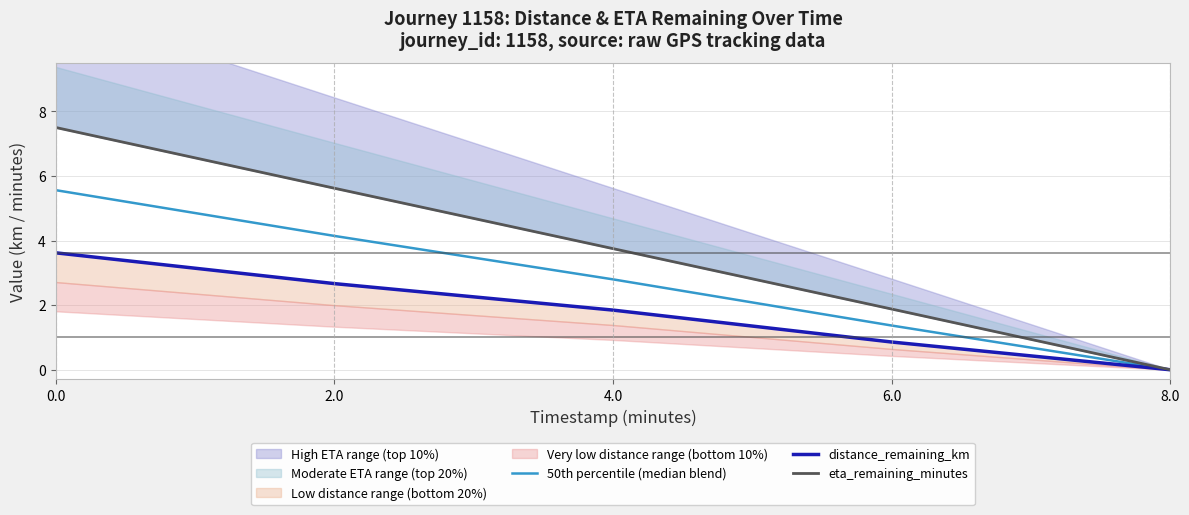

The value of eta_remaining_minutes at 4.0 is 3.8. True or false?

True